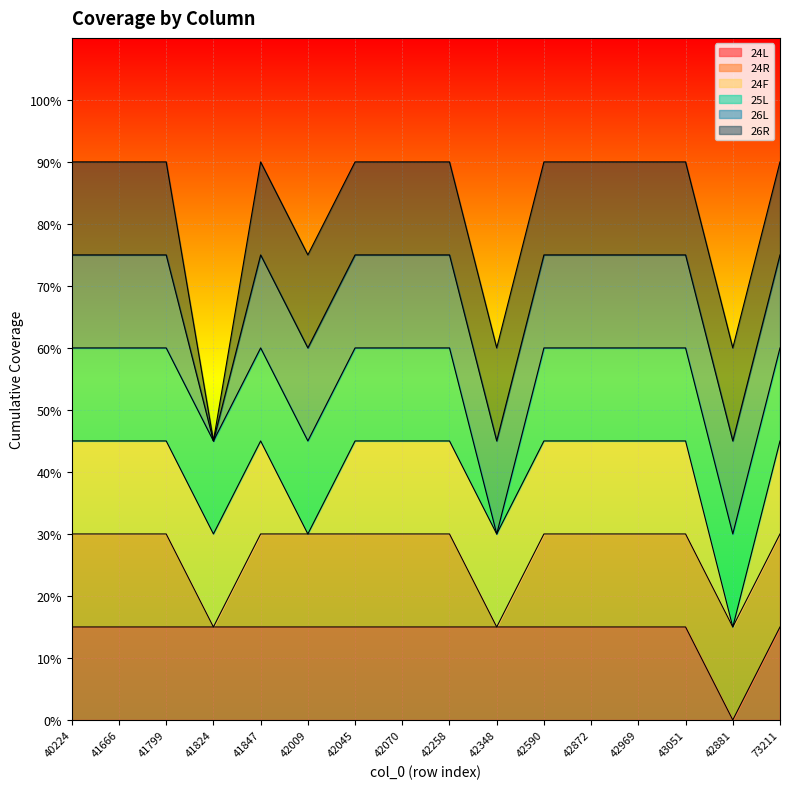

Does the chart display data point markers on the line(s)?

No